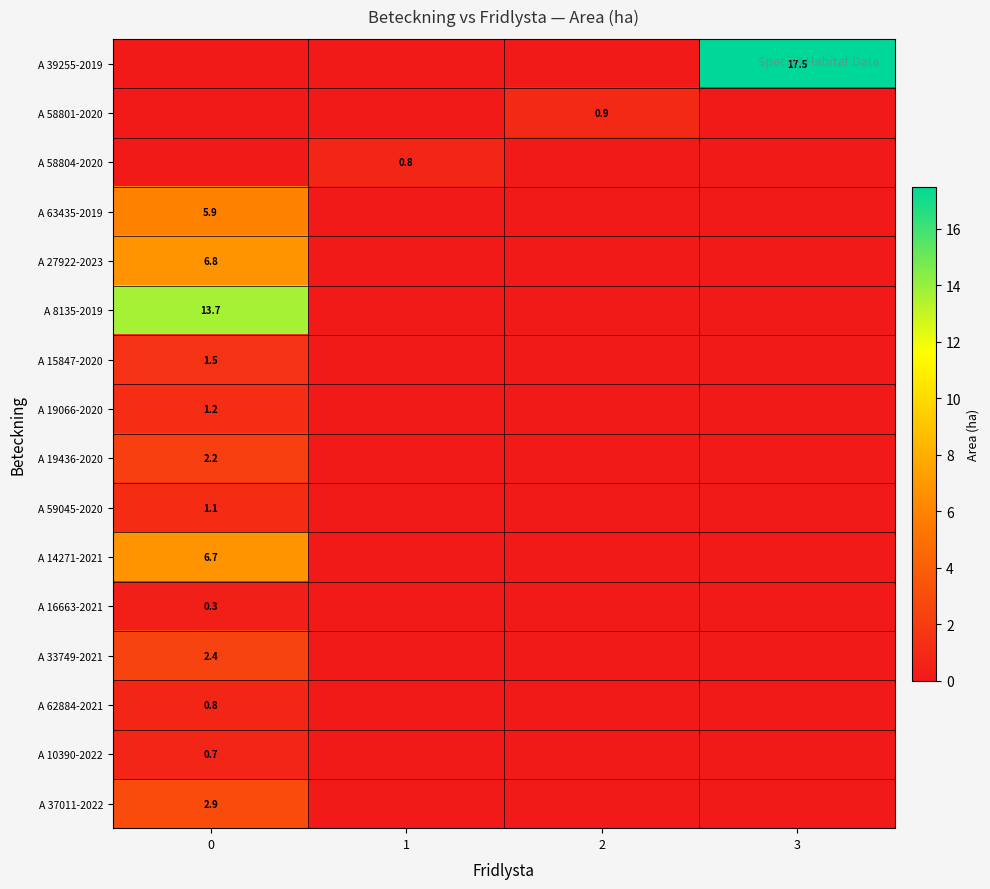

List the labels in order of A 10390-2022 value, largest first.

0, 1, 2, 3